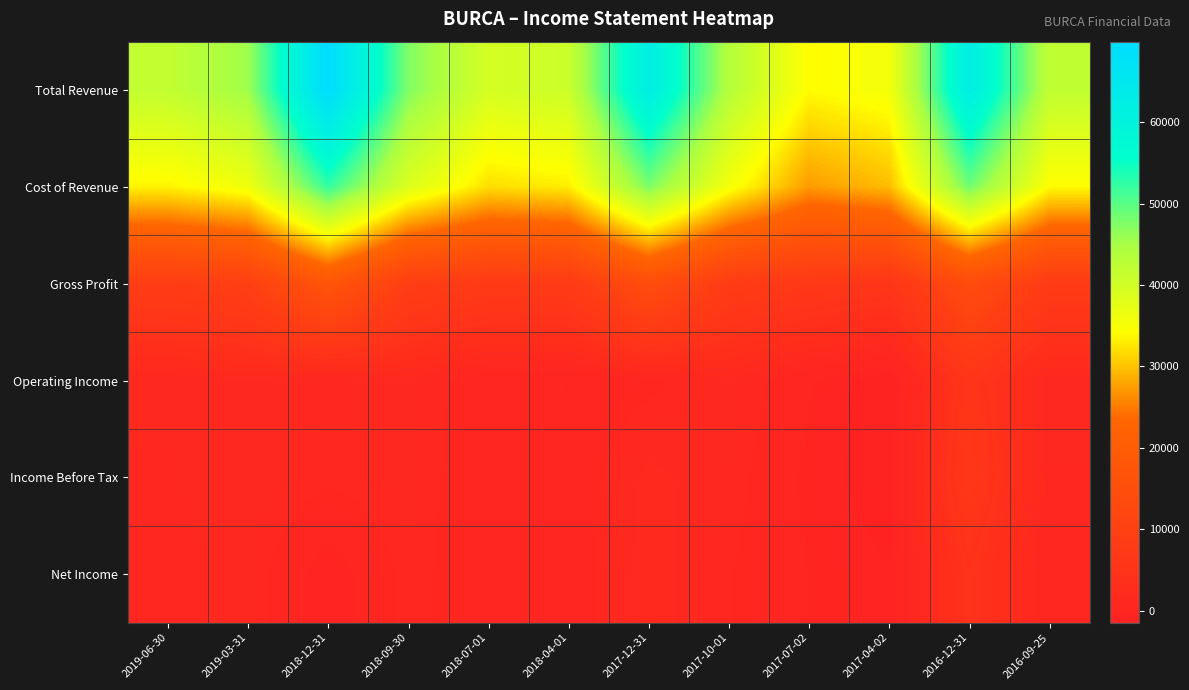

Which series changed the most between 2019-06-30 and 2017-10-01?

Cost of Revenue